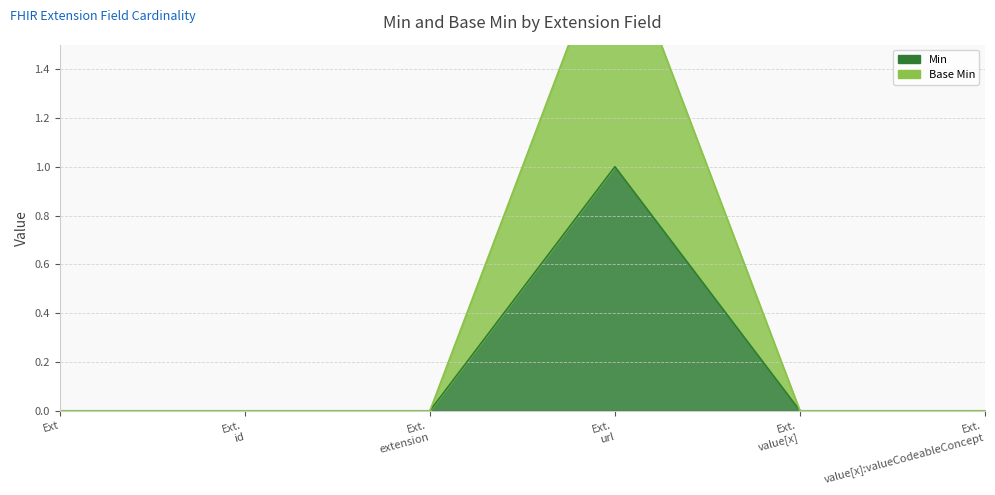

How many categories are shown in the chart?

6